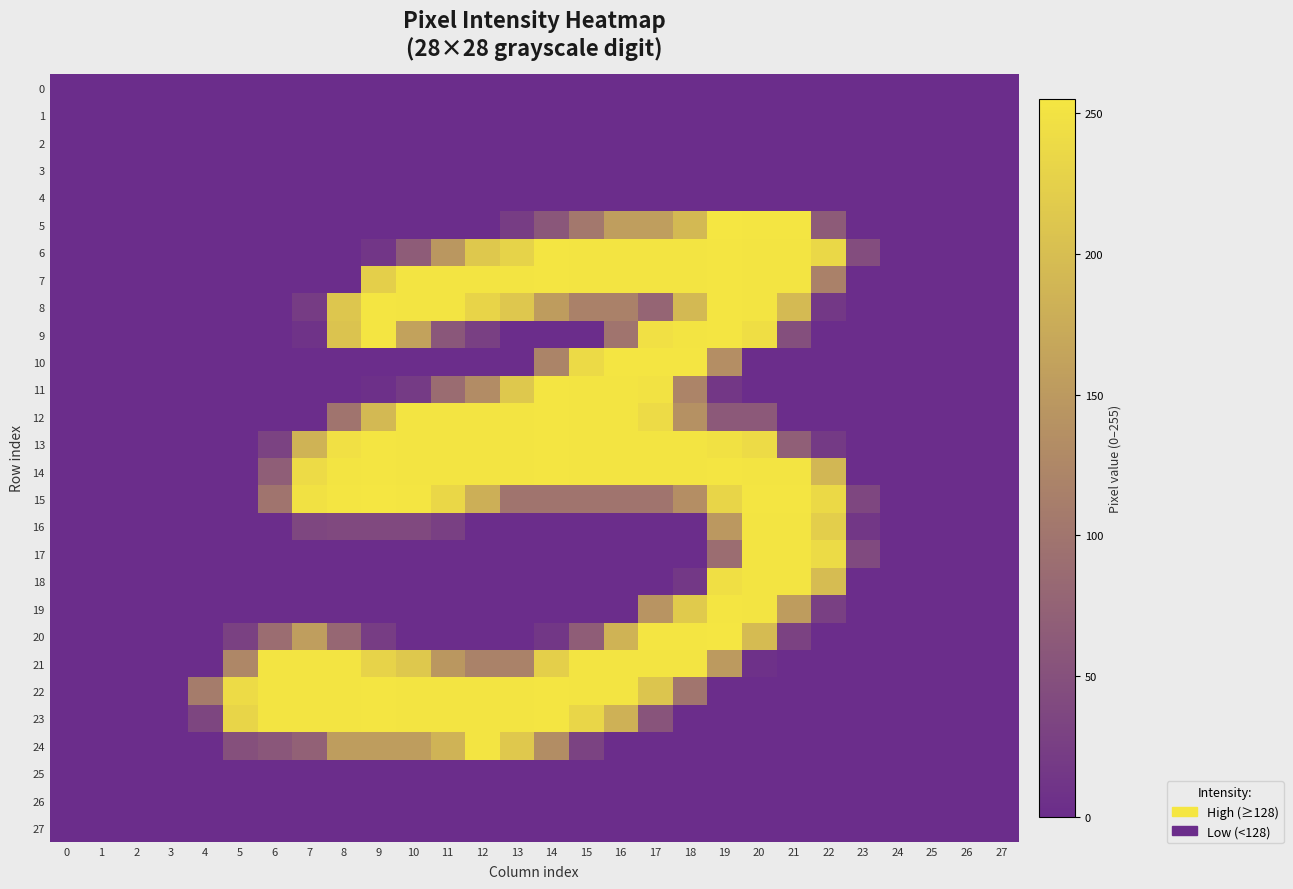

Which series changed the most between 6 and 21?

5